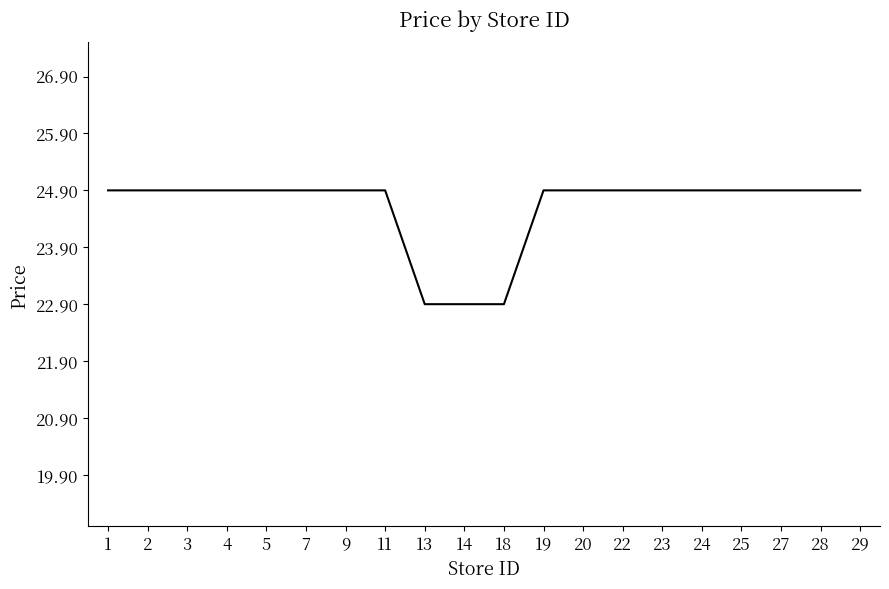

What is the sum of all values?

492.0